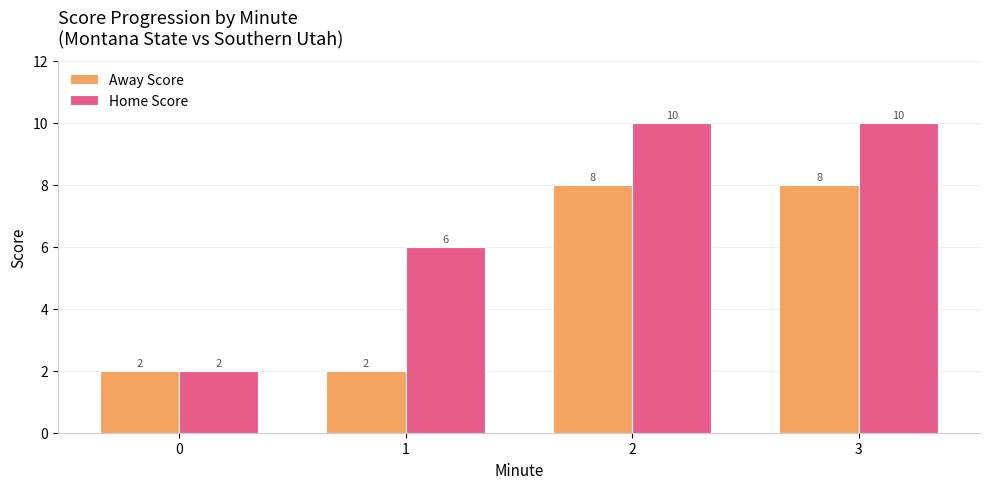

Count the number of categories in the chart.

4